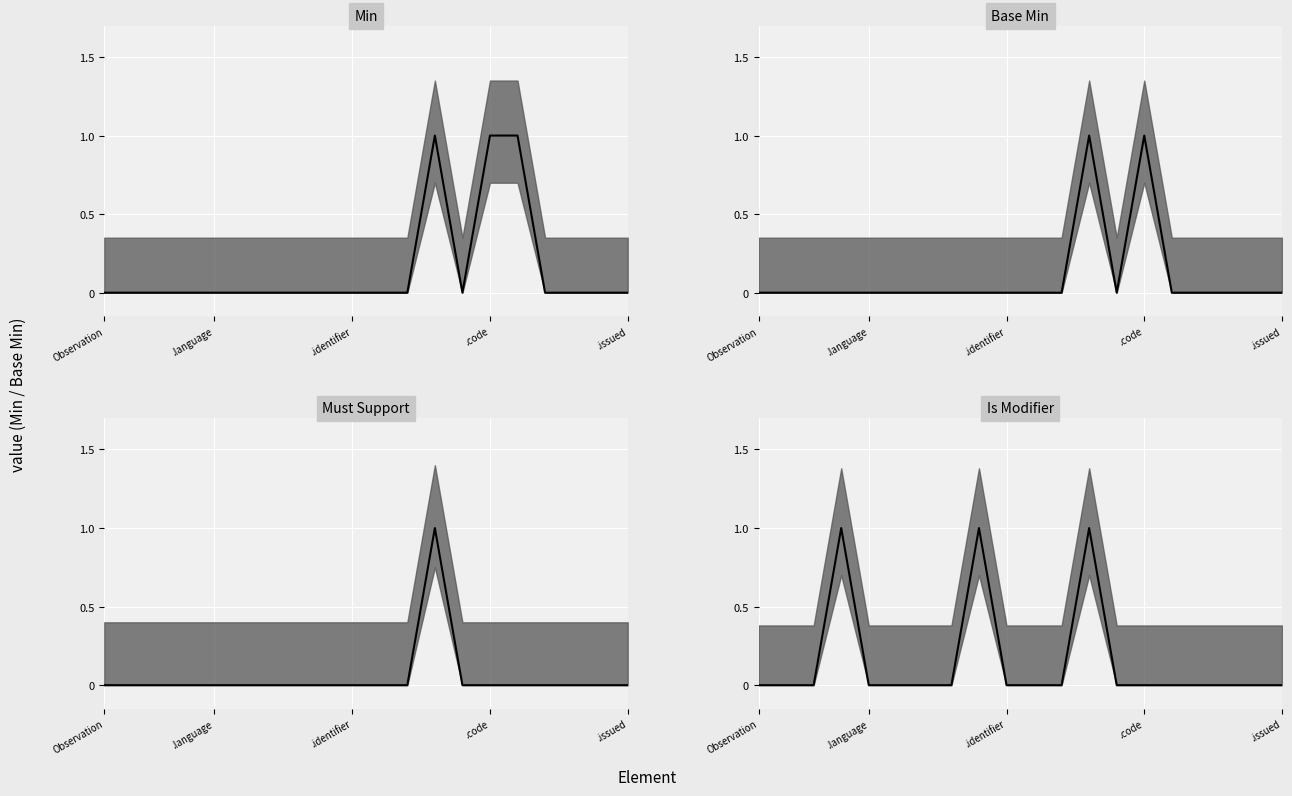

What is the label of the 12th point from the right?

8